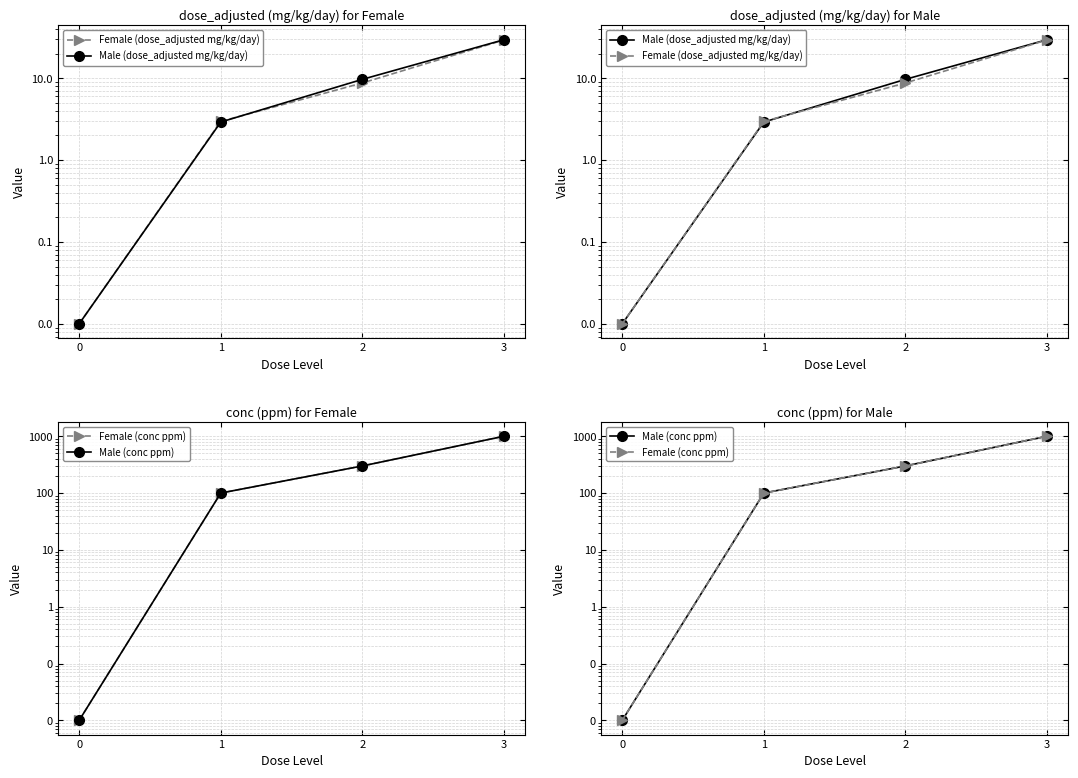

How many lines are shown in the chart?

4